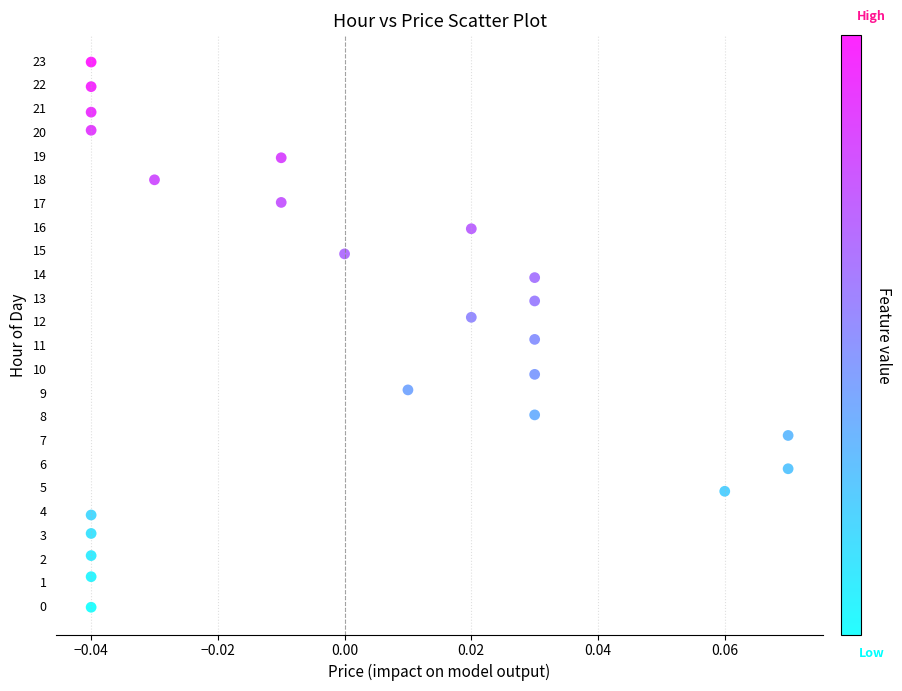

What is the range of Y values (max minus min)?

23.0